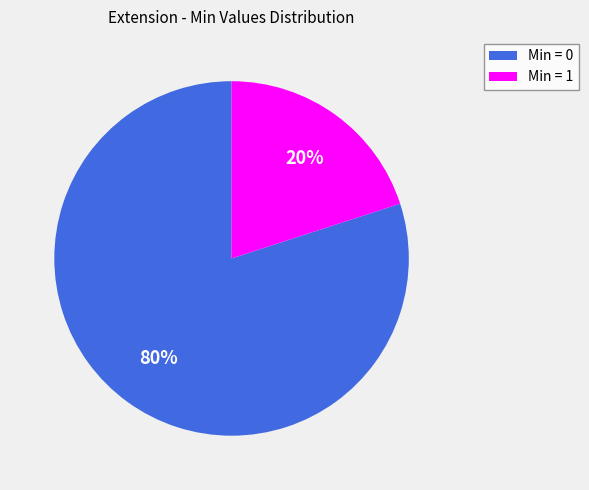

Rank the categories by value from highest to lowest.

Min = 0, Min = 1